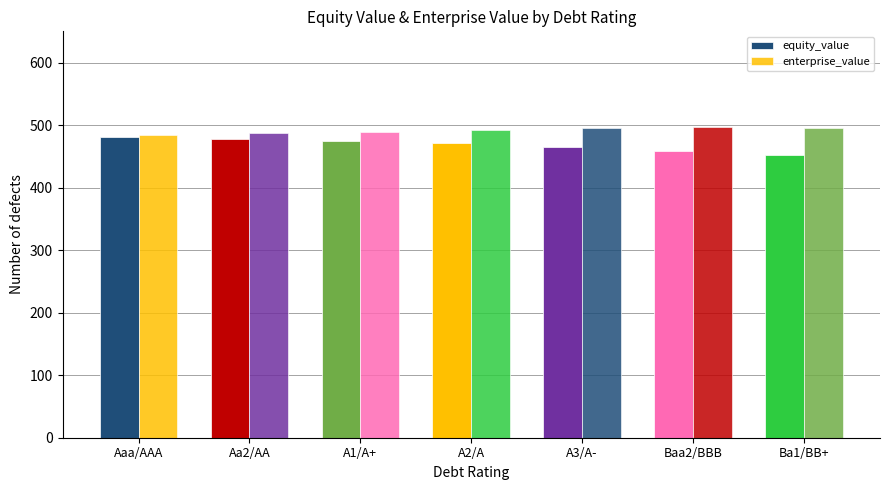

Which series changed the most between Aa2/AA and Baa2/BBB?

equity_value